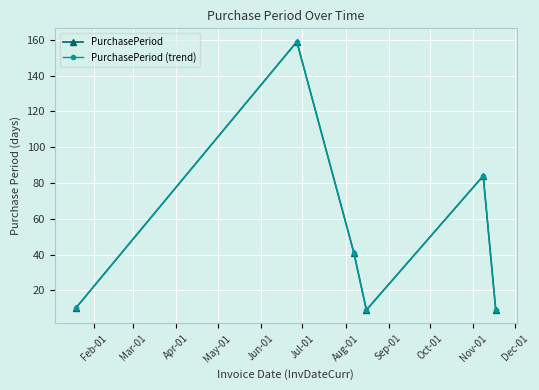

What is the difference between the maximum and second lowest values in the PurchasePeriod (trend) series?

150